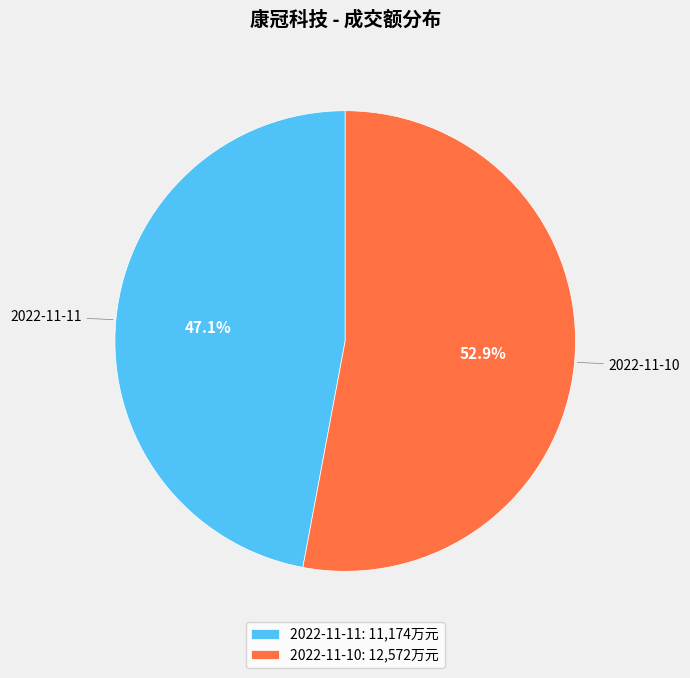

Approximately how many times larger is the value at 2022-11-11 compared to 2022-11-10?

0.9